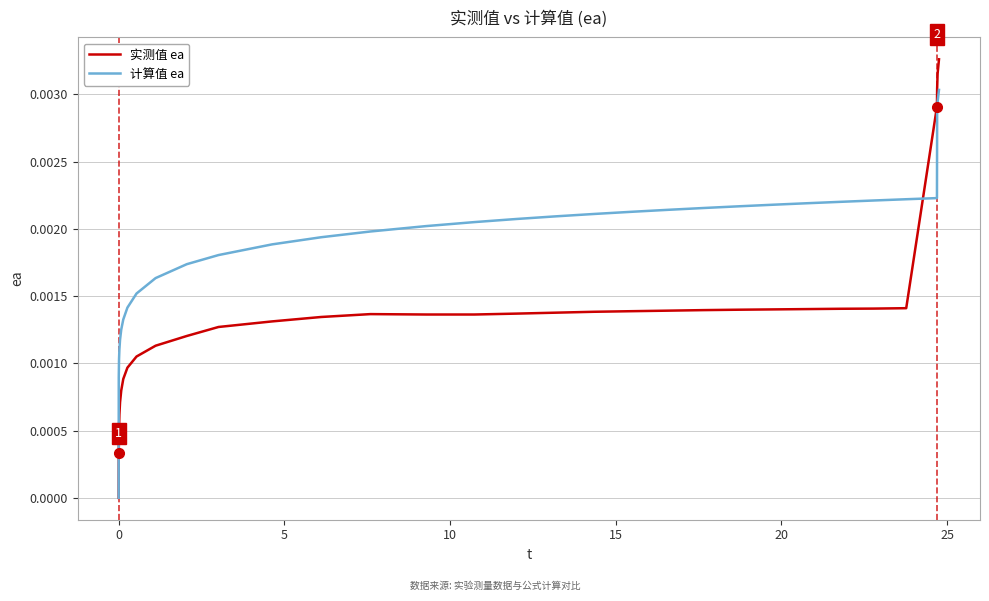

Which series has the largest total across all categories?

计算值 ea